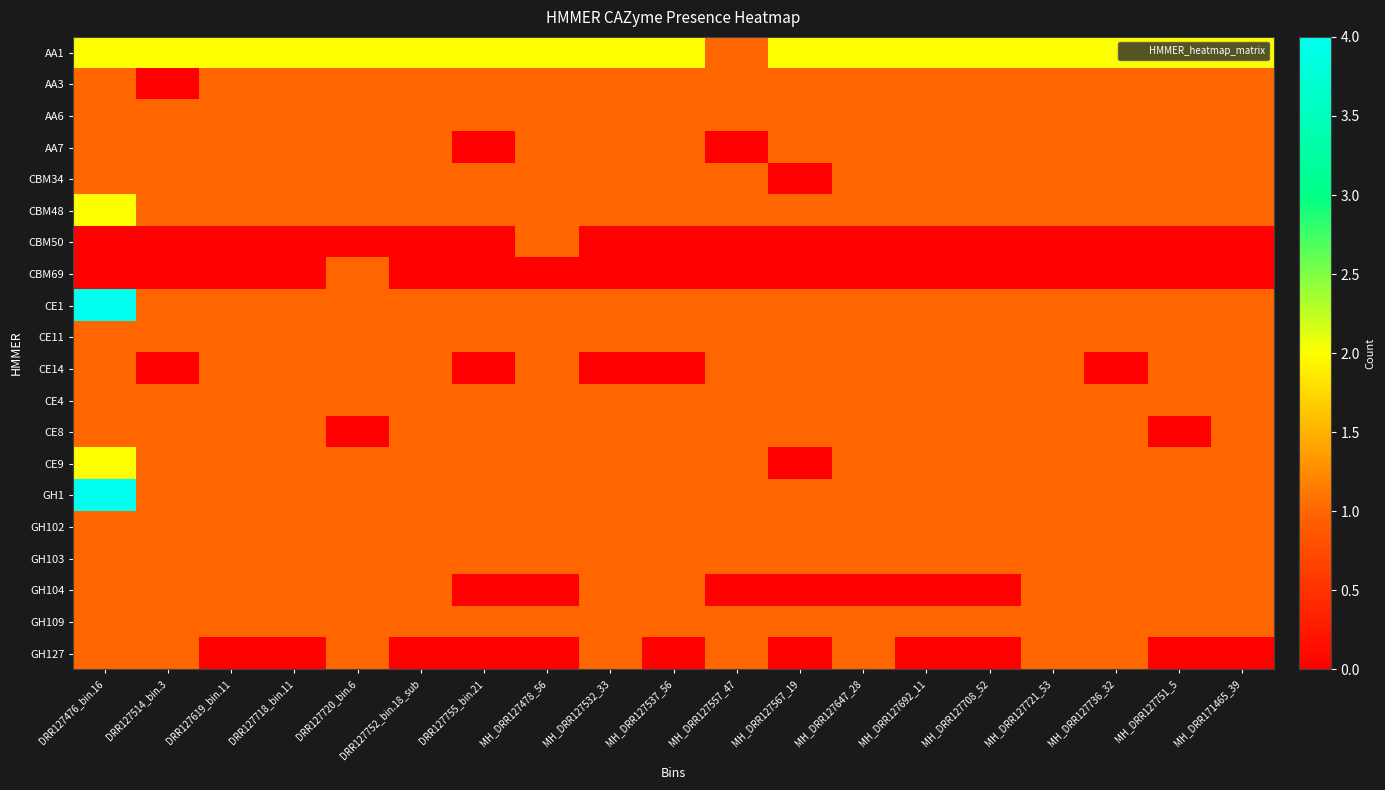

Which series changed the most between DRR127476_bin.16 and MH_DRR127647_28?

CE1